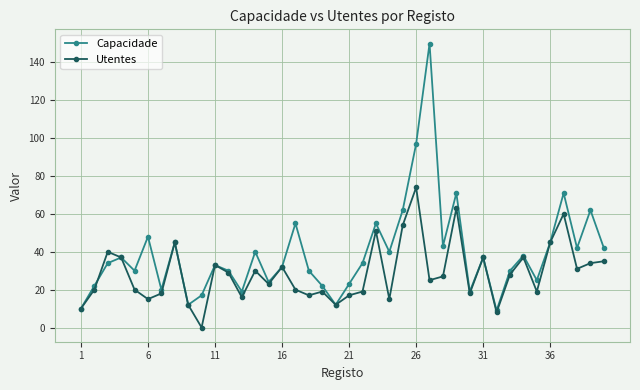

List the series in order of their overall mean, lowest first.

Utentes, Capacidade